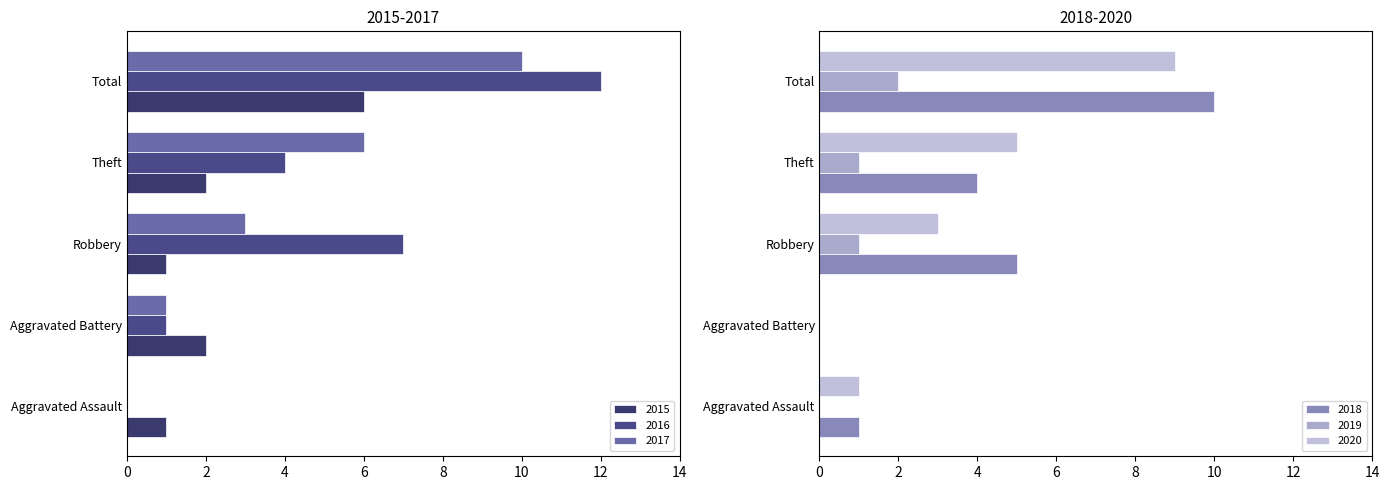

What is the label of the 1st bar from the right?

Total